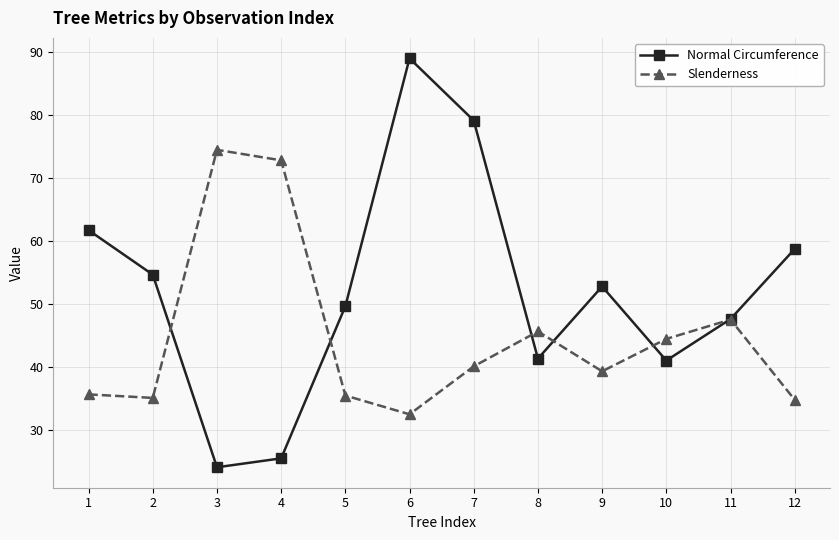

How many lines are shown in the chart?

2